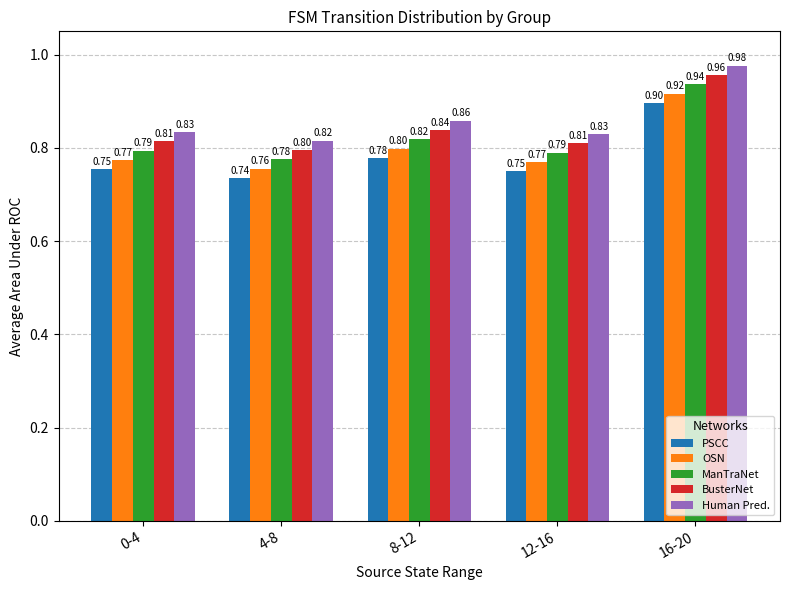

The Human Pred. series shows 0.9 at 8-12. True or false?

True